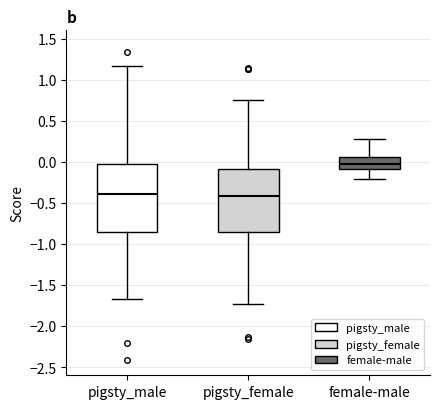

Reading left to right, read every box against the y-axis: the position of its median line, the range the box covers, and the ends of its whiskers. The values are not printed on the chart, so give them approximately, as read against the axis.

pigsty_male: median -0.40, box -0.85 to -0.05, whiskers -1.70 to 1.15
pigsty_female: median -0.40, box -0.85 to -0.10, whiskers -1.75 to 0.75
female-male: median 0.00, box -0.10 to 0.05, whiskers -0.20 to 0.30